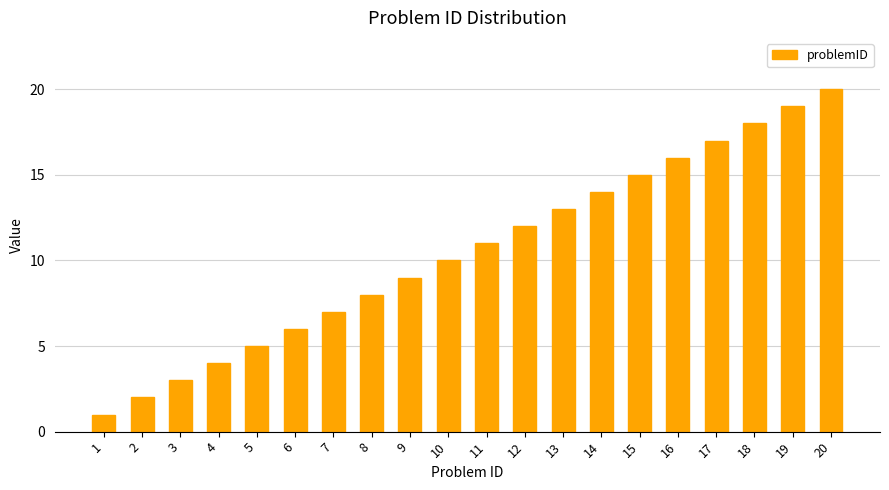

Is it true that the value at 6 is 6?

True